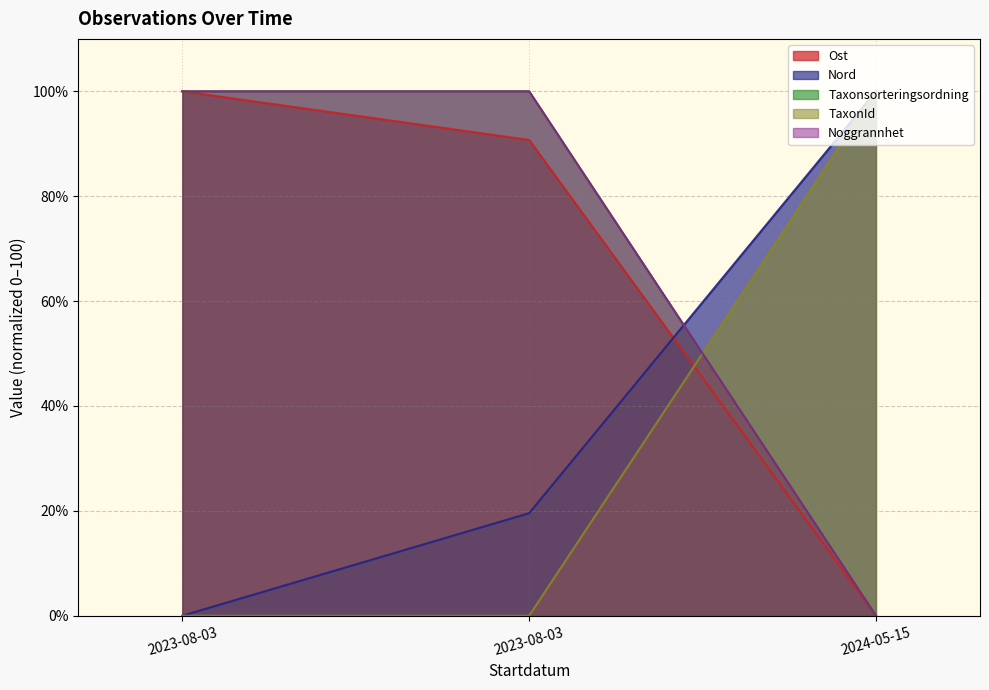

Does the chart have visible grid lines?

Yes